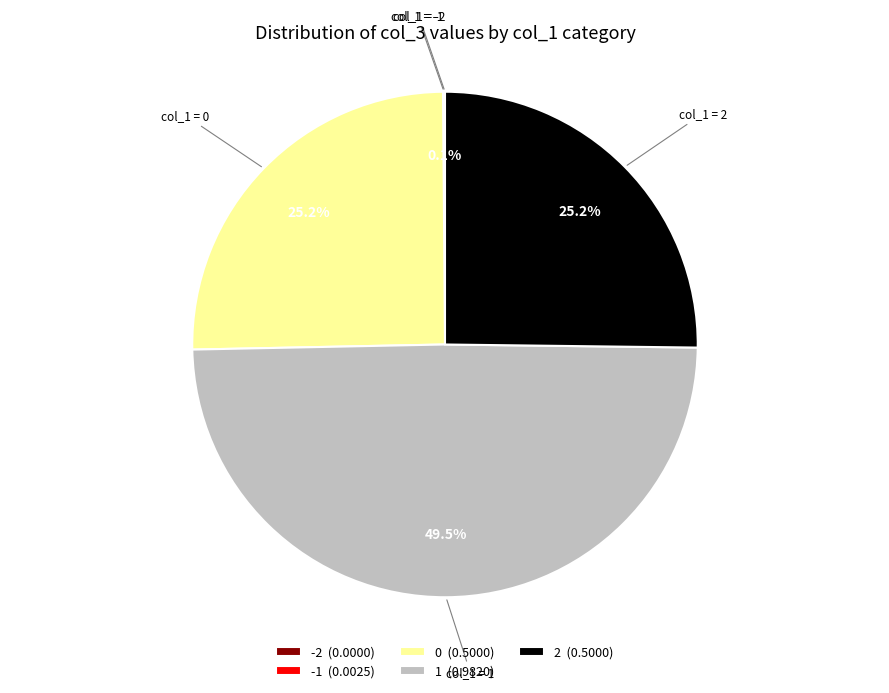

Is there any slice that represents more than half of the pie?

No